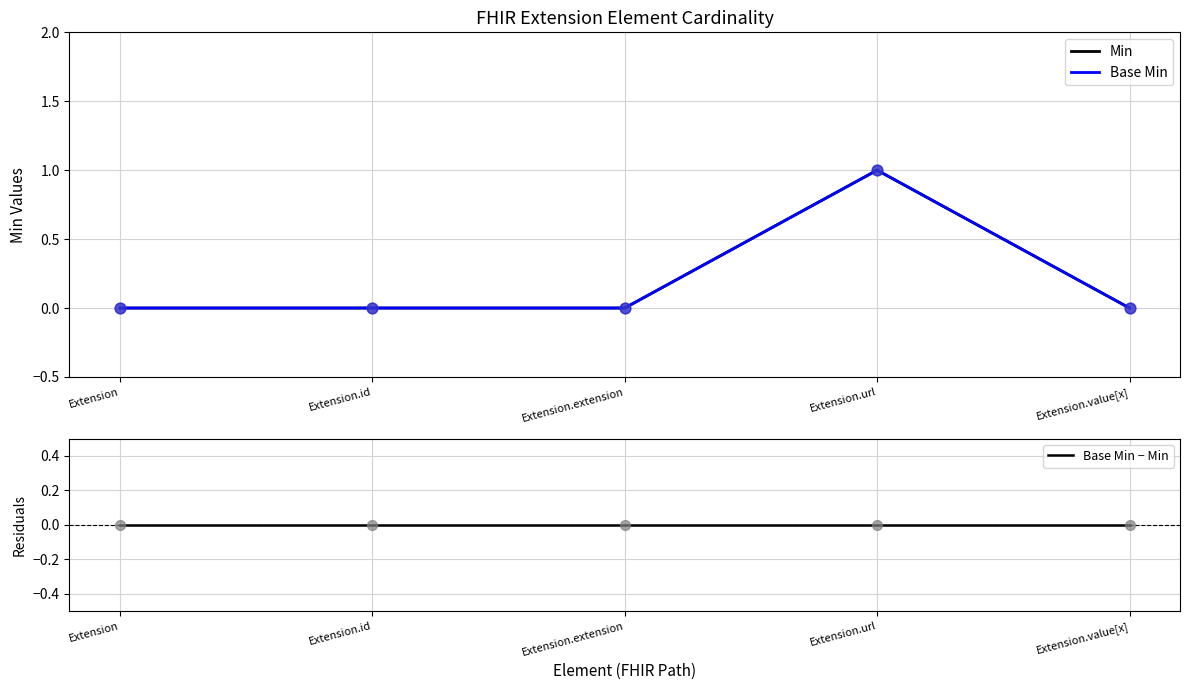

Which series contains the lowest Y value?

Min